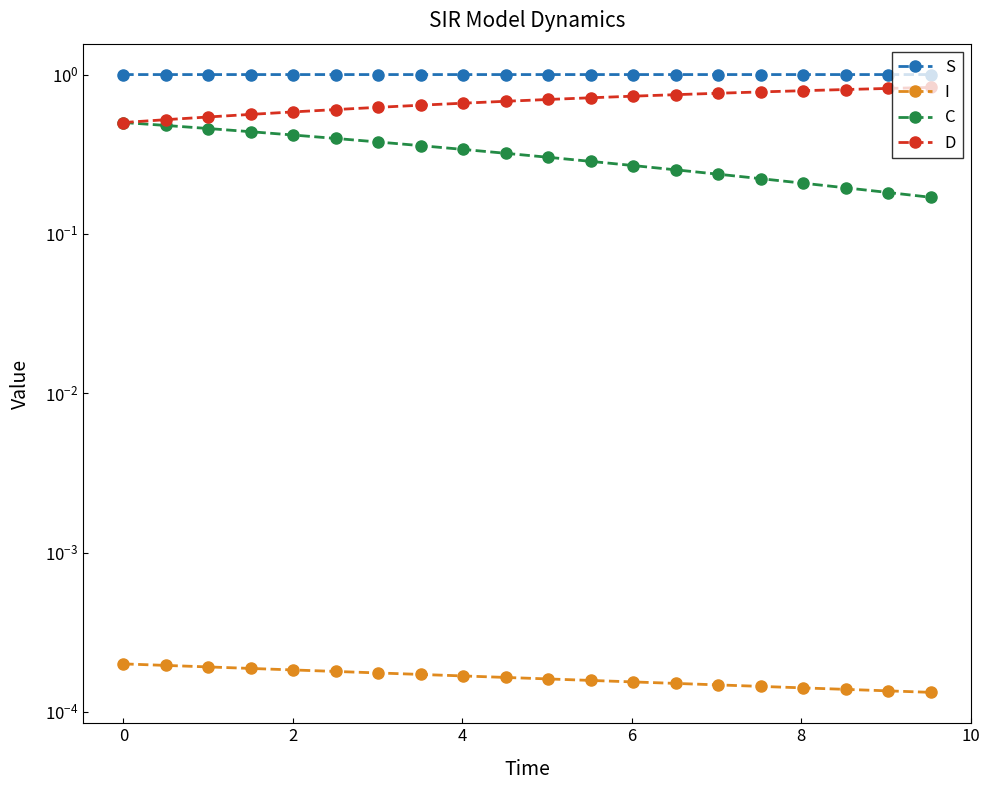

Rank the series by their average value, from highest to lowest.

S, D, C, I